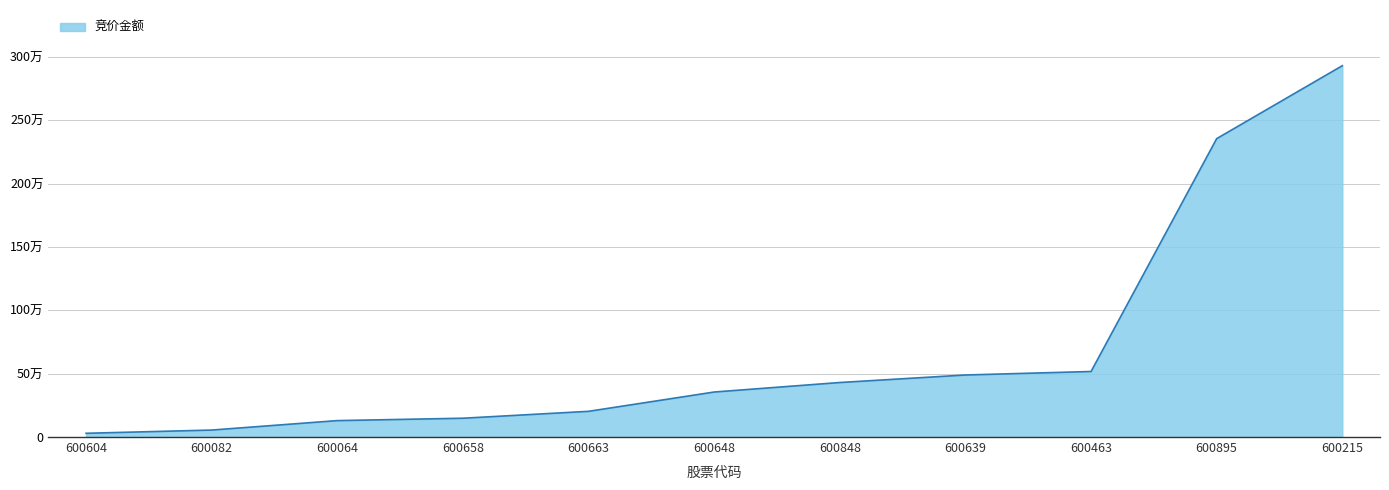

What is the difference between the values at 600648 and 600082?

300121